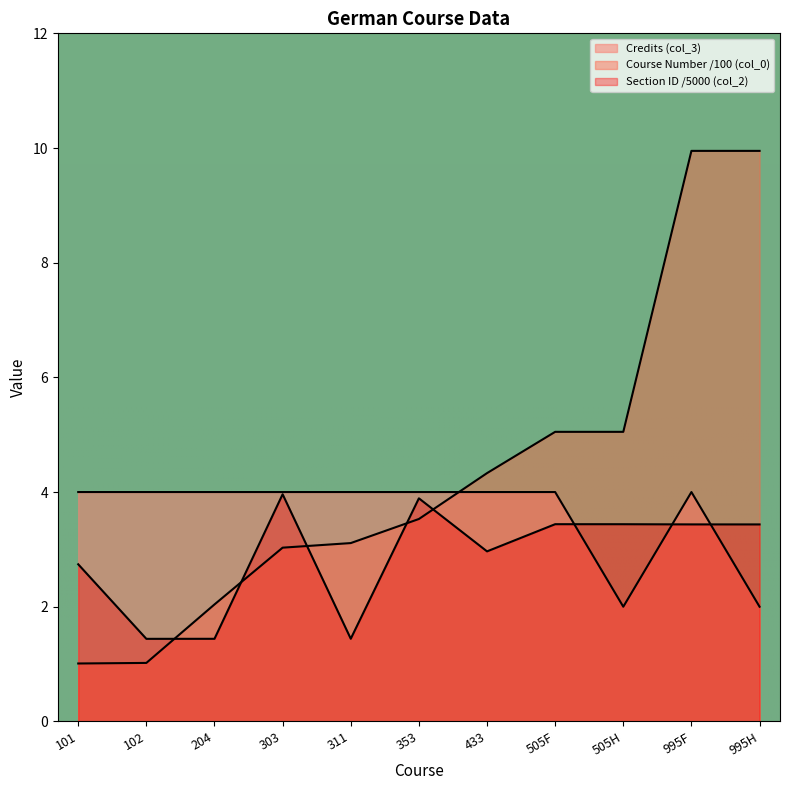

In Section (col_2), how many points are lower than both neighbors (excluding endpoints)?

3